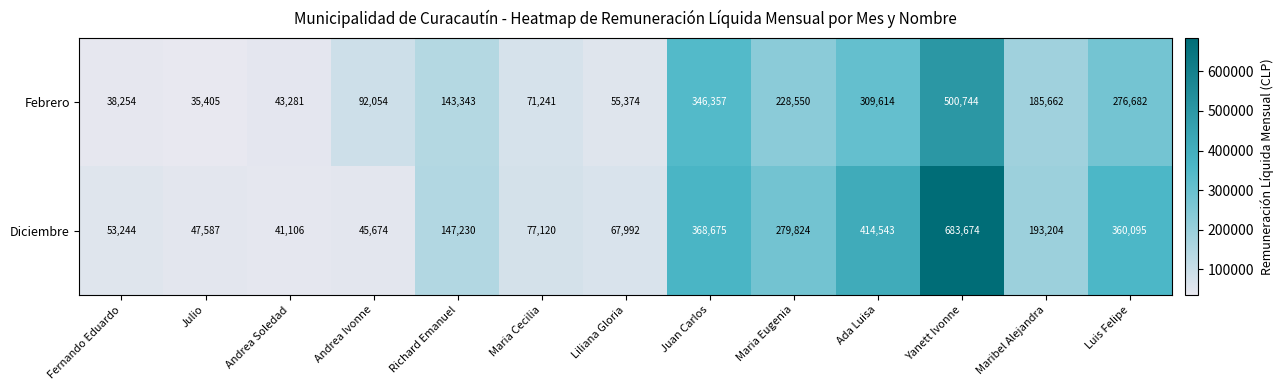

What is the spread (max minus min) of values at Liliana Gloria?

12618